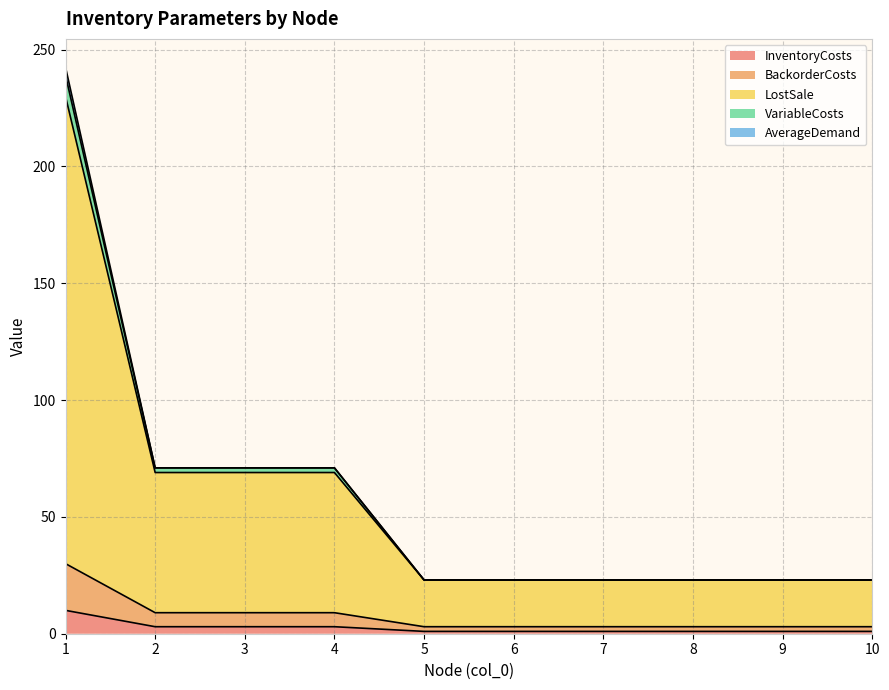

What is the highest value of the InventoryCosts series?

10.0